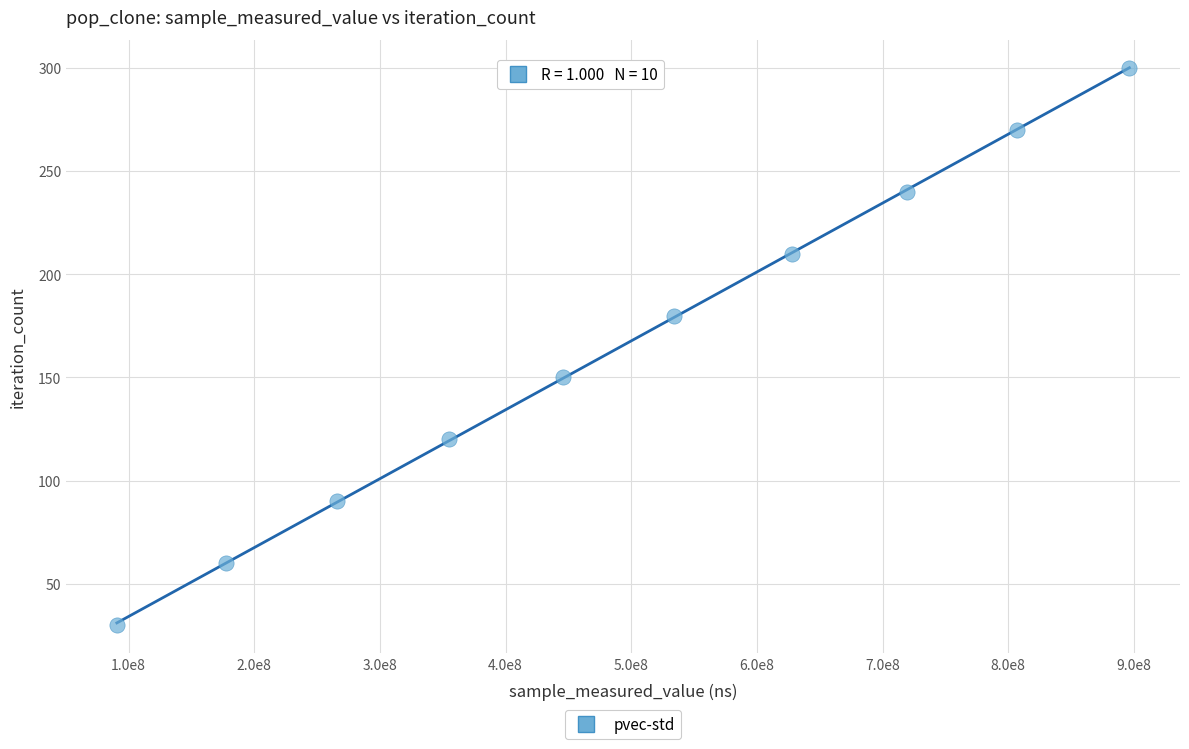

What is the average Y value?

165